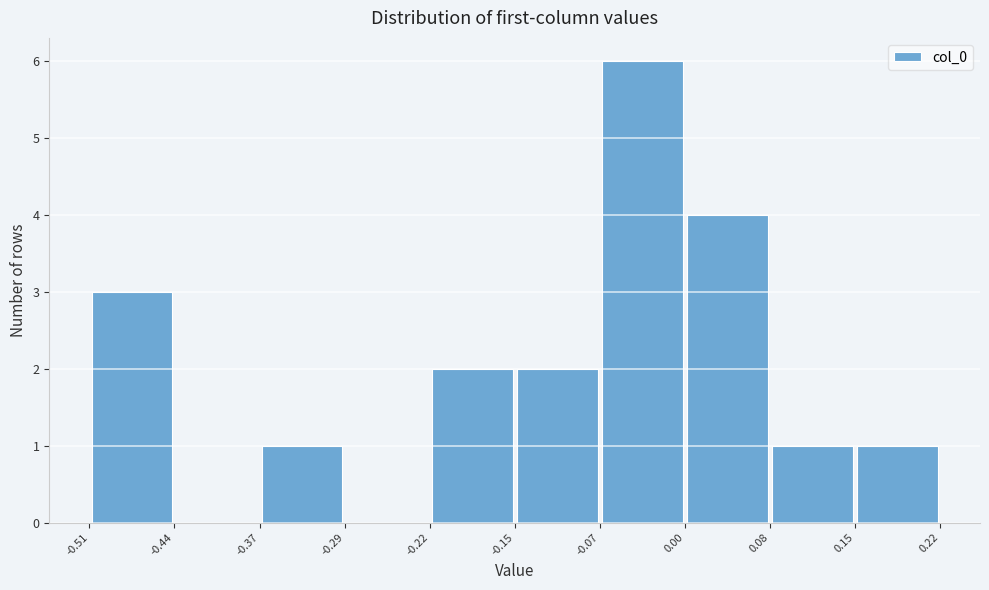

Over which range of the x-axis is the bar tallest?

-0.07 to 0.00